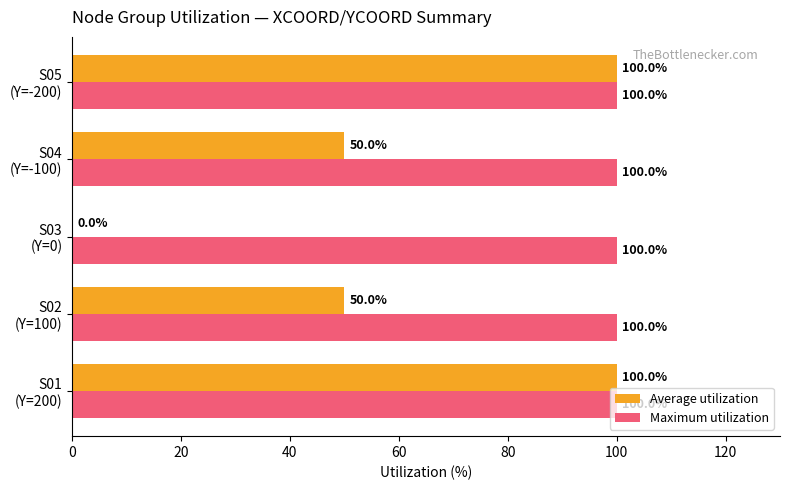

What is the sum of all Maximum utilization values?

500